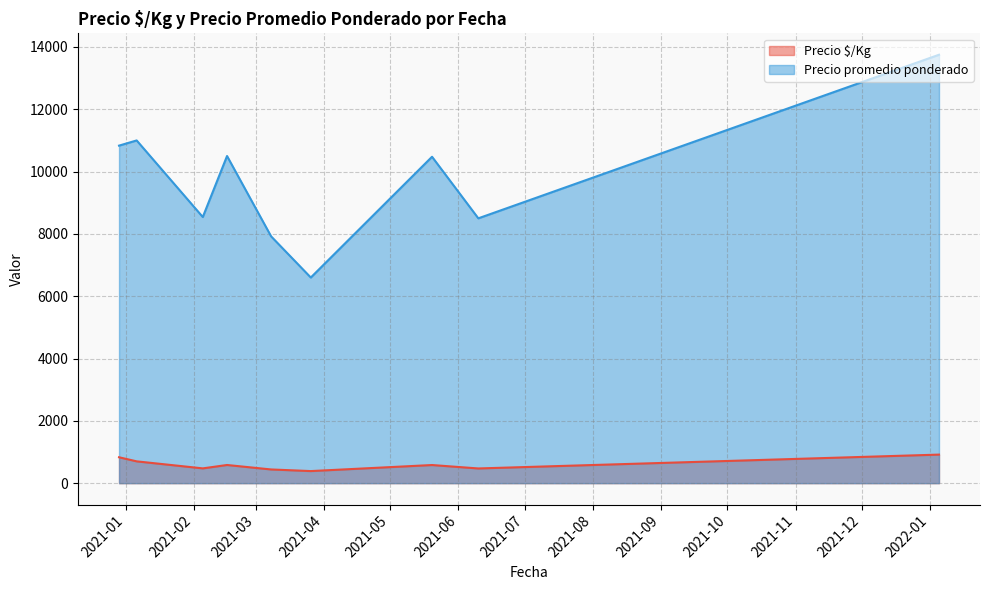

Which series has the largest total across all categories?

Precio promedio ponderado